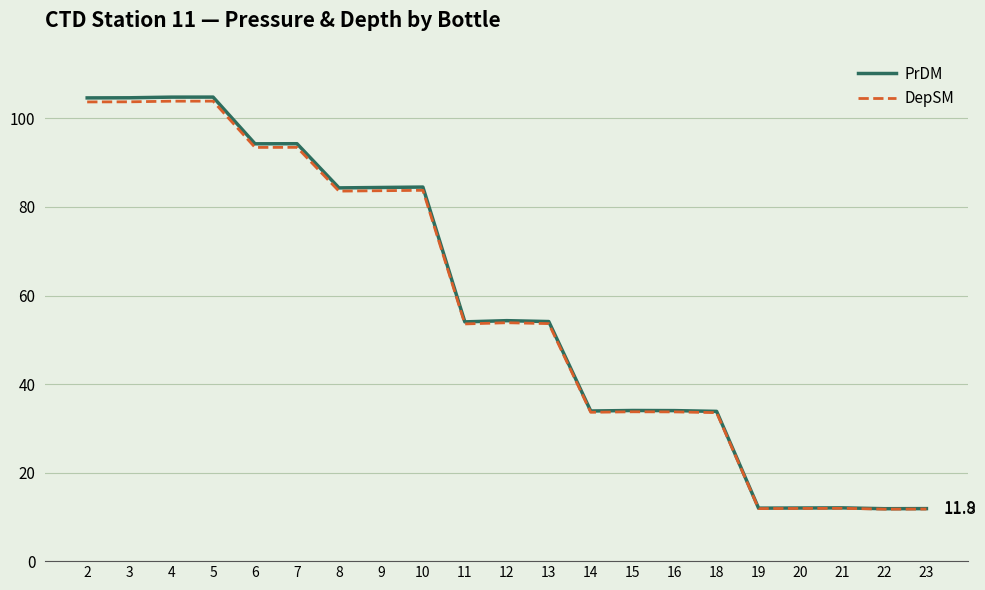

True or false: DepSM and PrDM intersect in this chart.

False